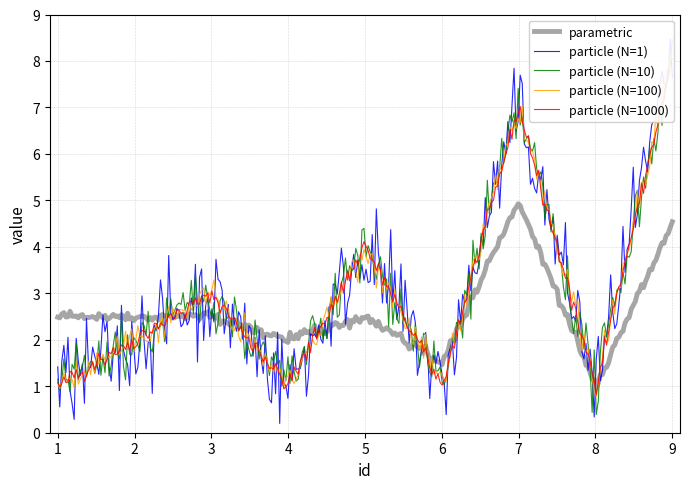

What is the sum of all type values?

20